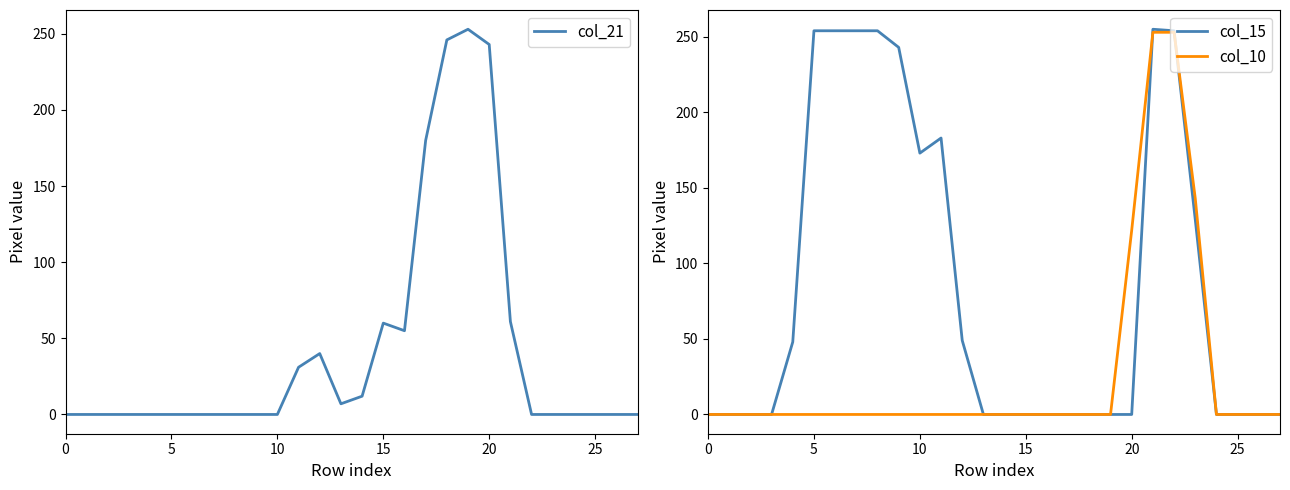

After their last crossing, which series has the higher values: col_21 or col_15?

col_15